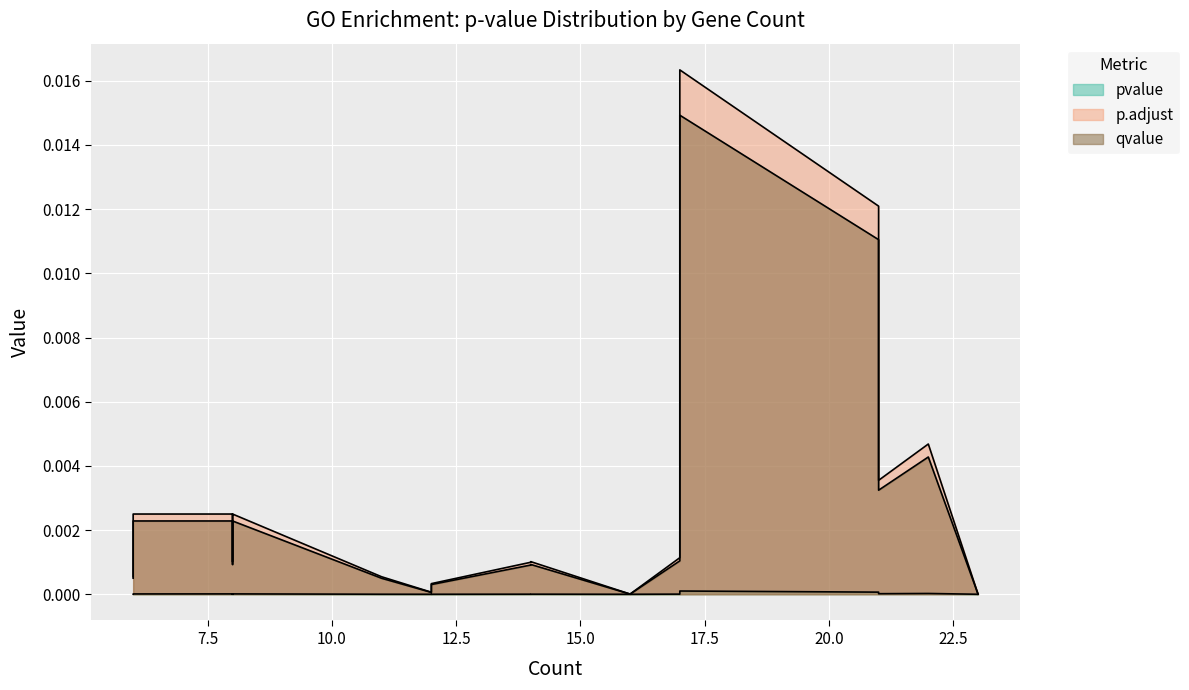

What is the sum of all p.adjust values?

0.1